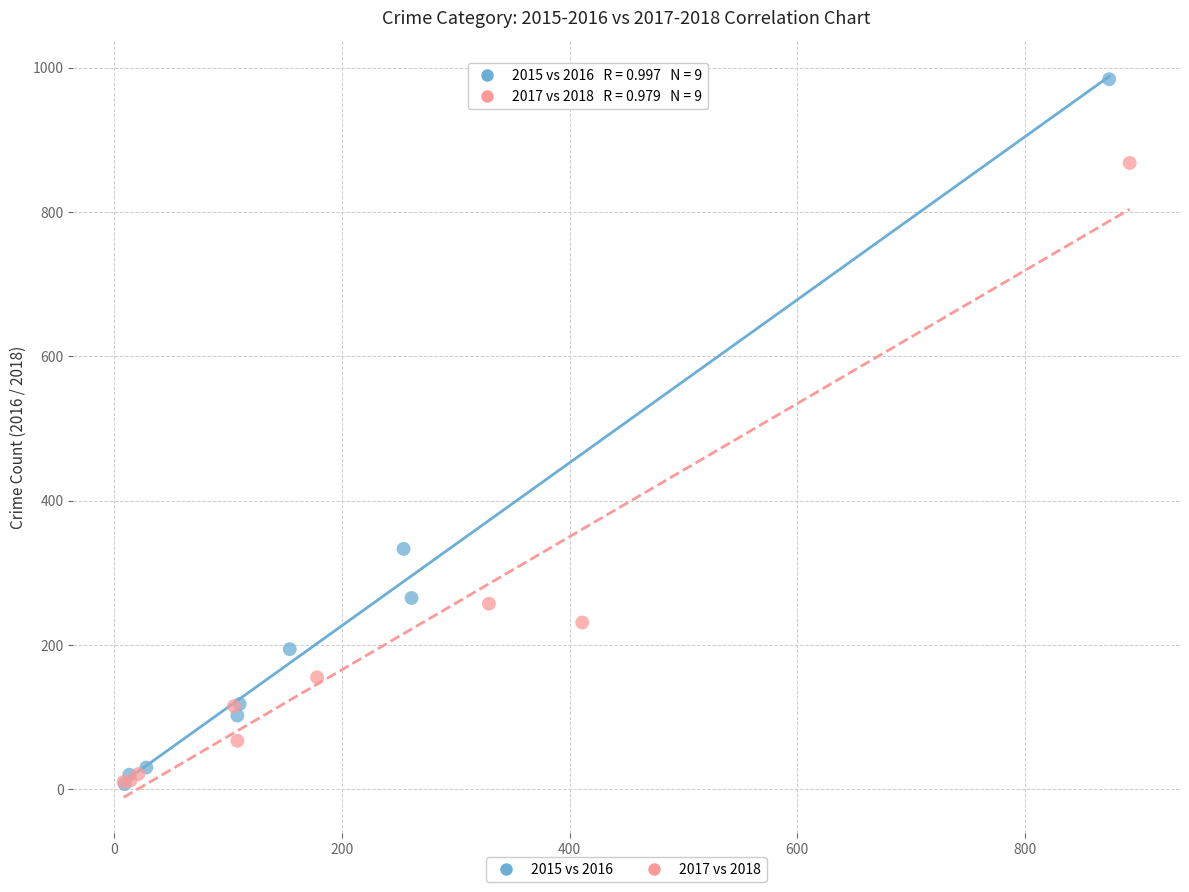

What are all the series names shown in the legend?

2015 vs 2016, 2017 vs 2018